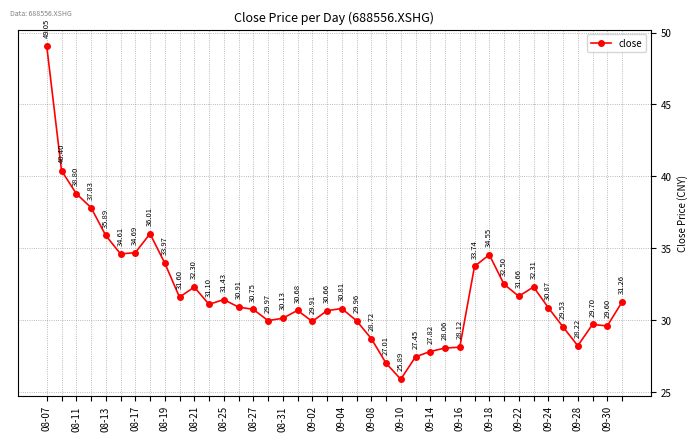

How many interior local valleys (lower than both neighbors) does the data have?

9